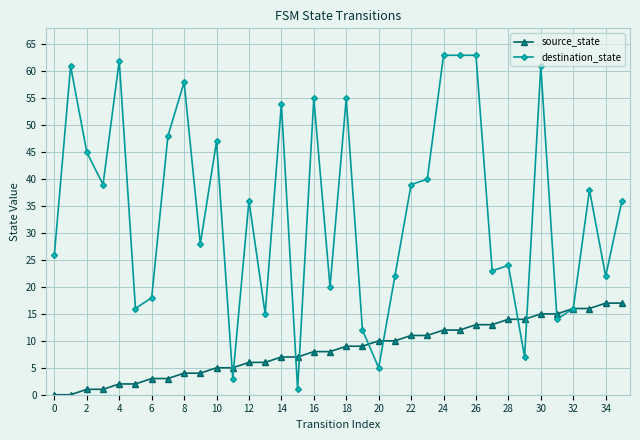

Which series has the largest range (max minus min)?

destination_state